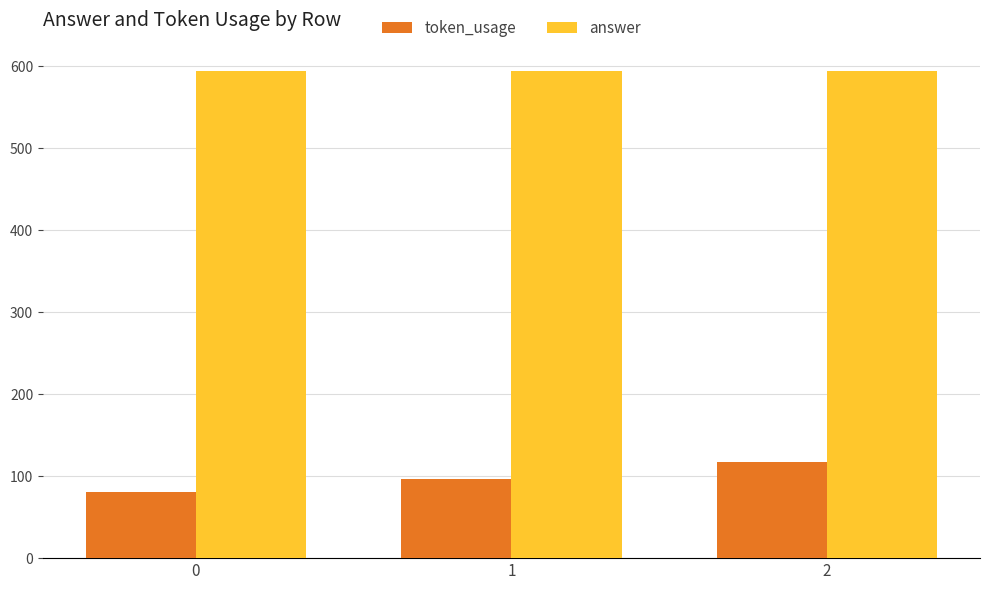

Which series has the widest spread of values?

token_usage